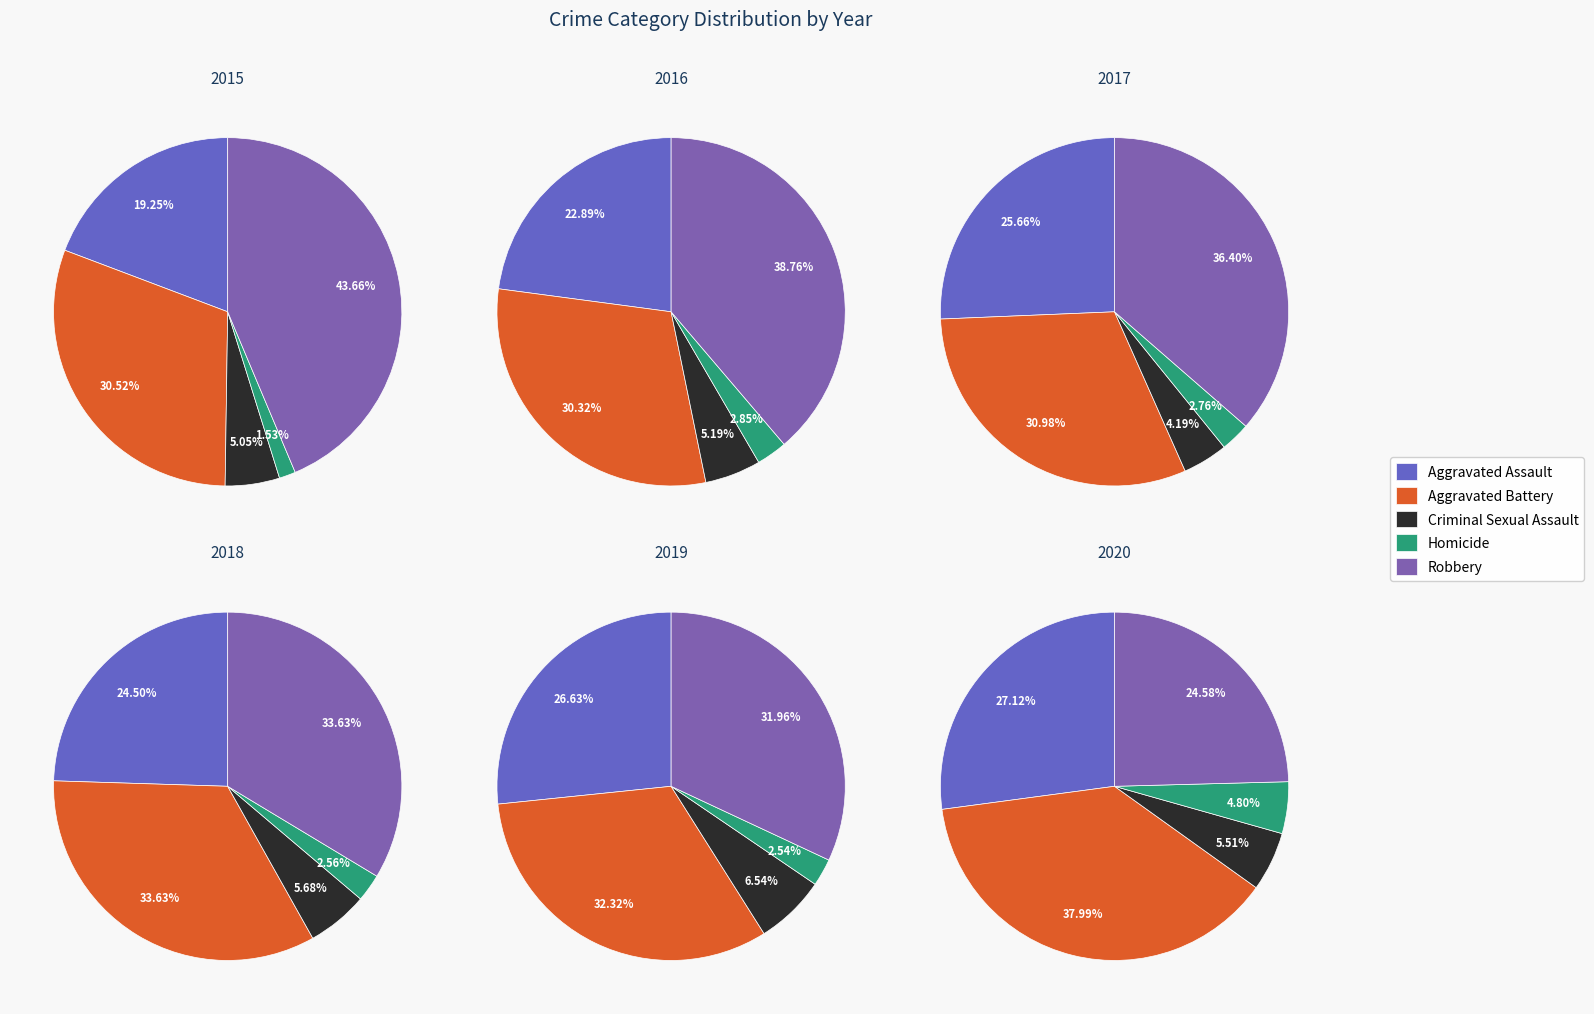

Rank the categories by 2015 value from lowest to highest.

Homicide, Criminal Sexual Assault, Aggravated Assault, Aggravated Battery, Robbery